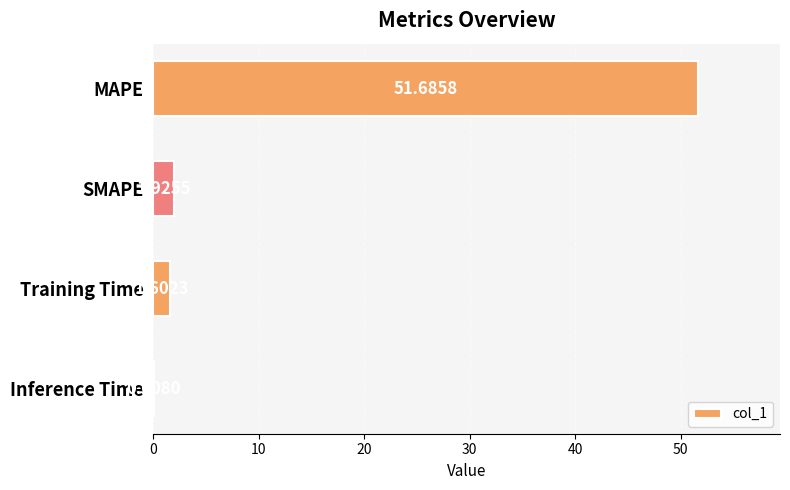

Which has a higher value, MAPE or Inference Time?

MAPE